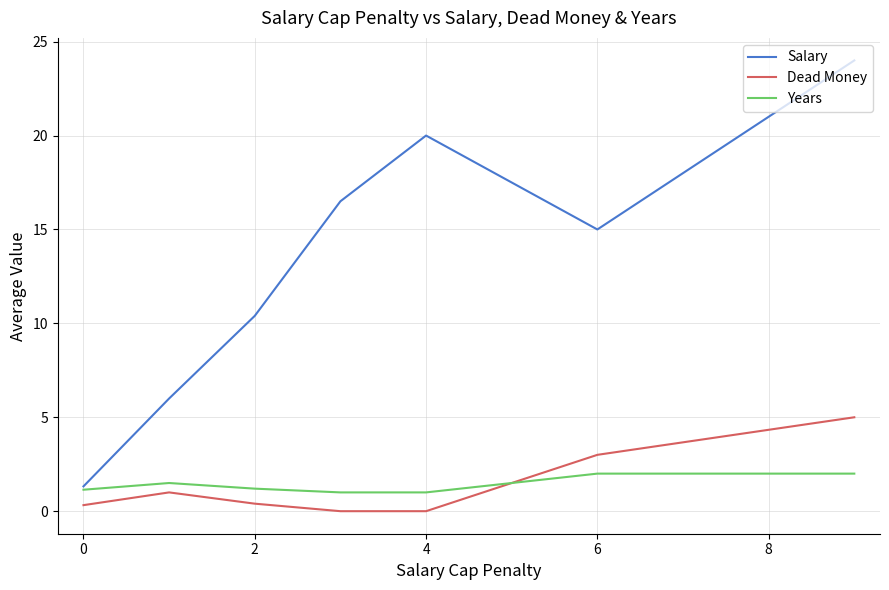

True or false: Salary and Dead Money intersect in this chart.

False